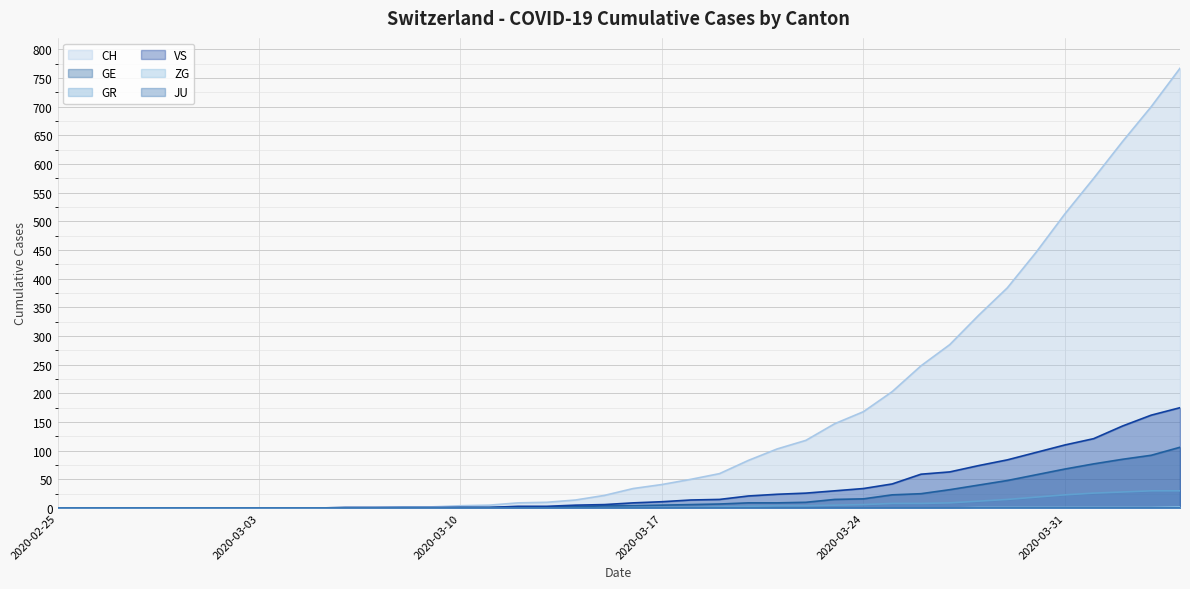

What is the greatest value displayed?

767